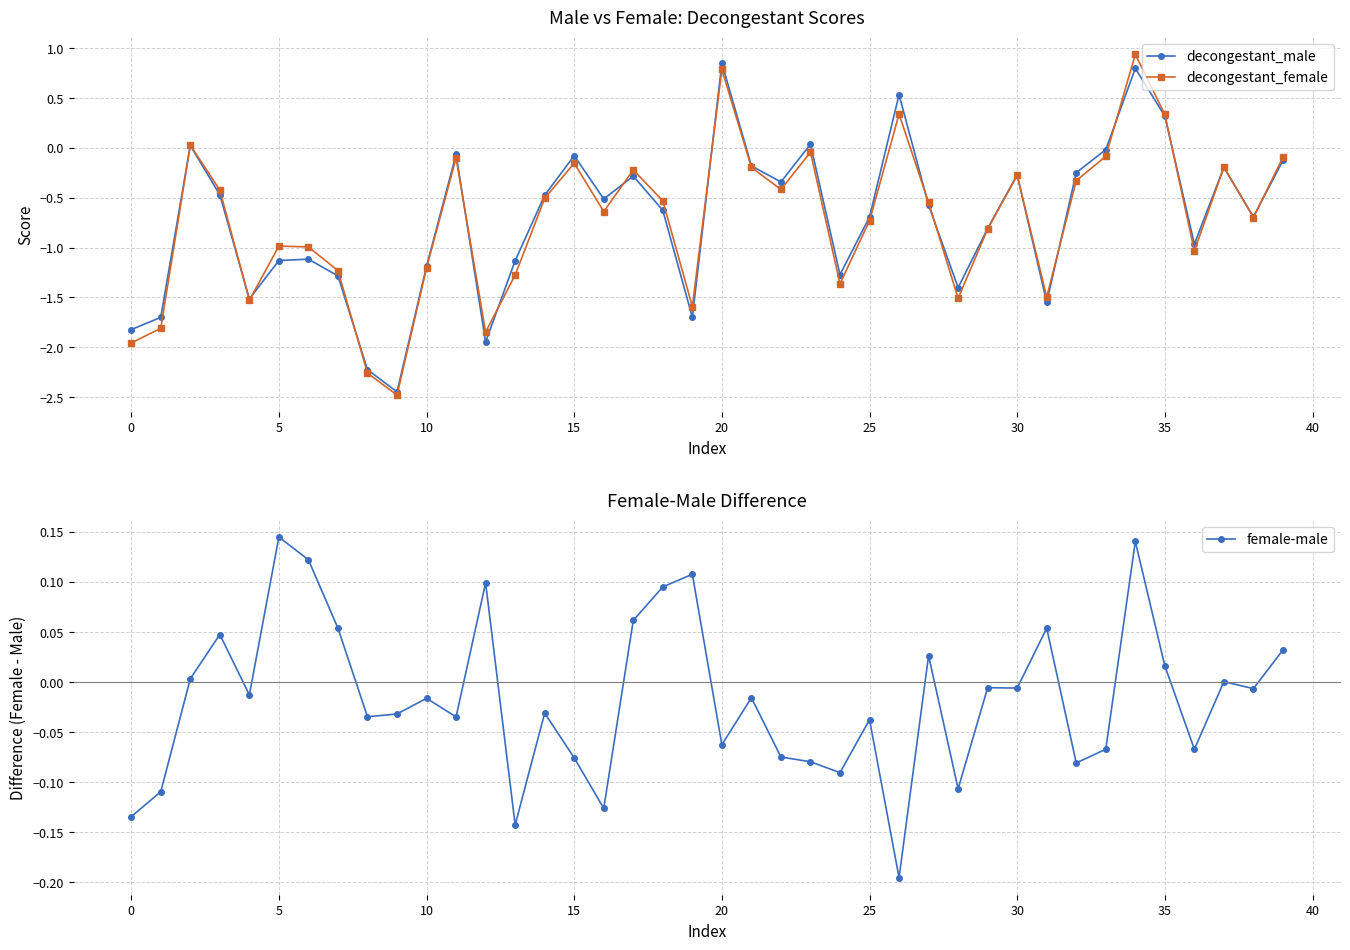

In decongestant_female, how many points are lower than both neighbors (excluding endpoints)?

11